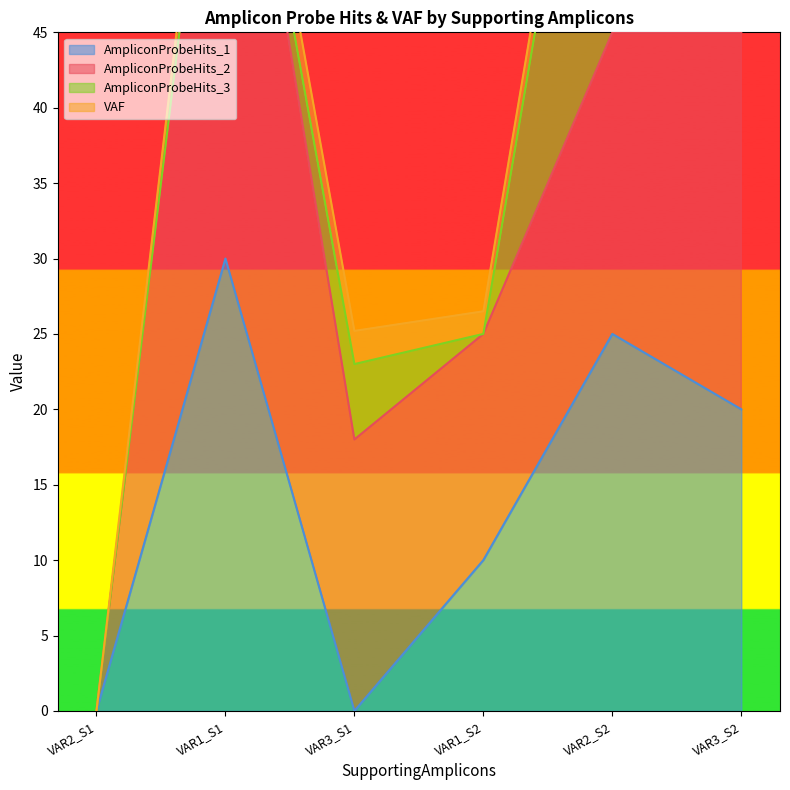

At which category is the sum across all series the highest?

3